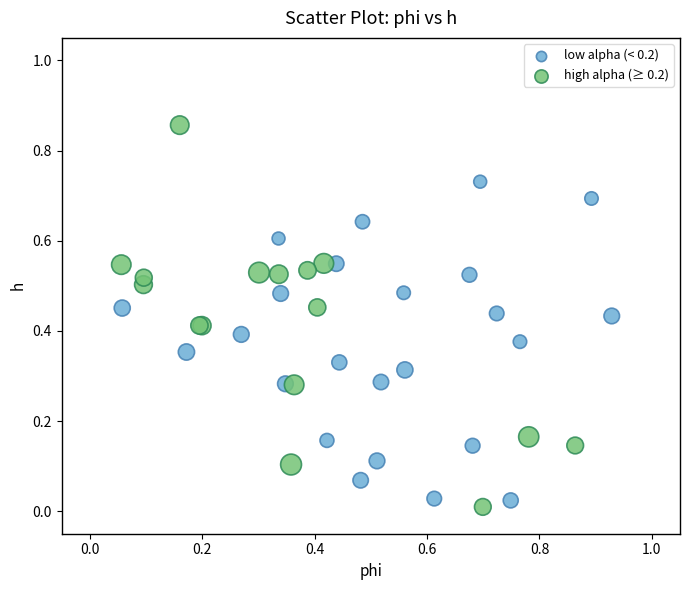

Which series reaches the maximum Y coordinate?

high alpha (≥ 0.2)